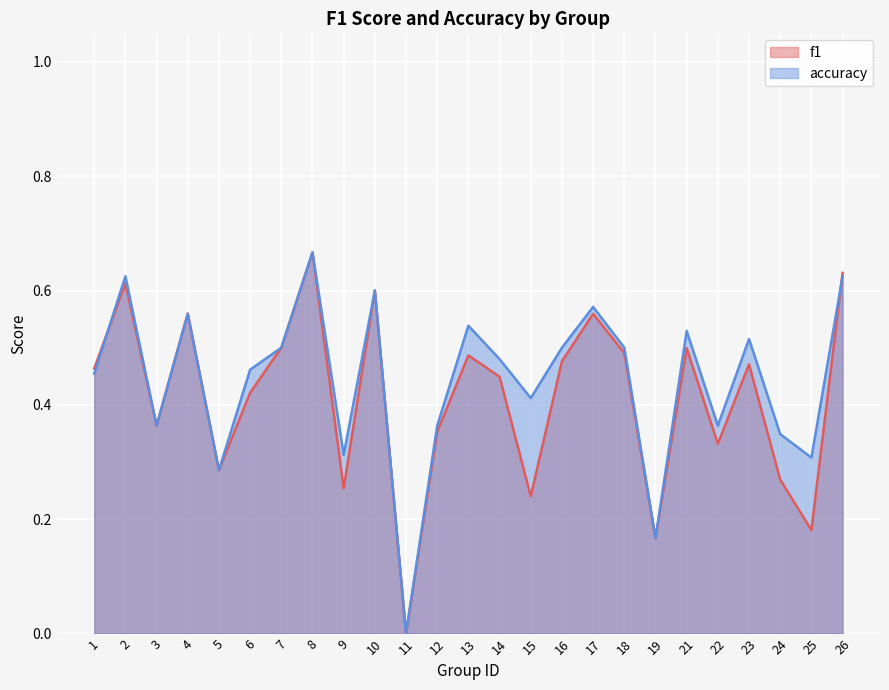

At which category does accuracy reach its first local peak?

2